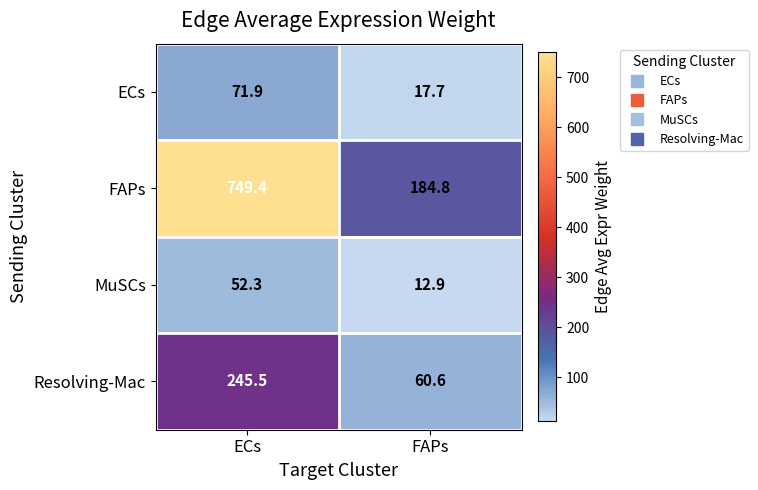

Which category has the lowest value in the MuSCs series?

FAPs